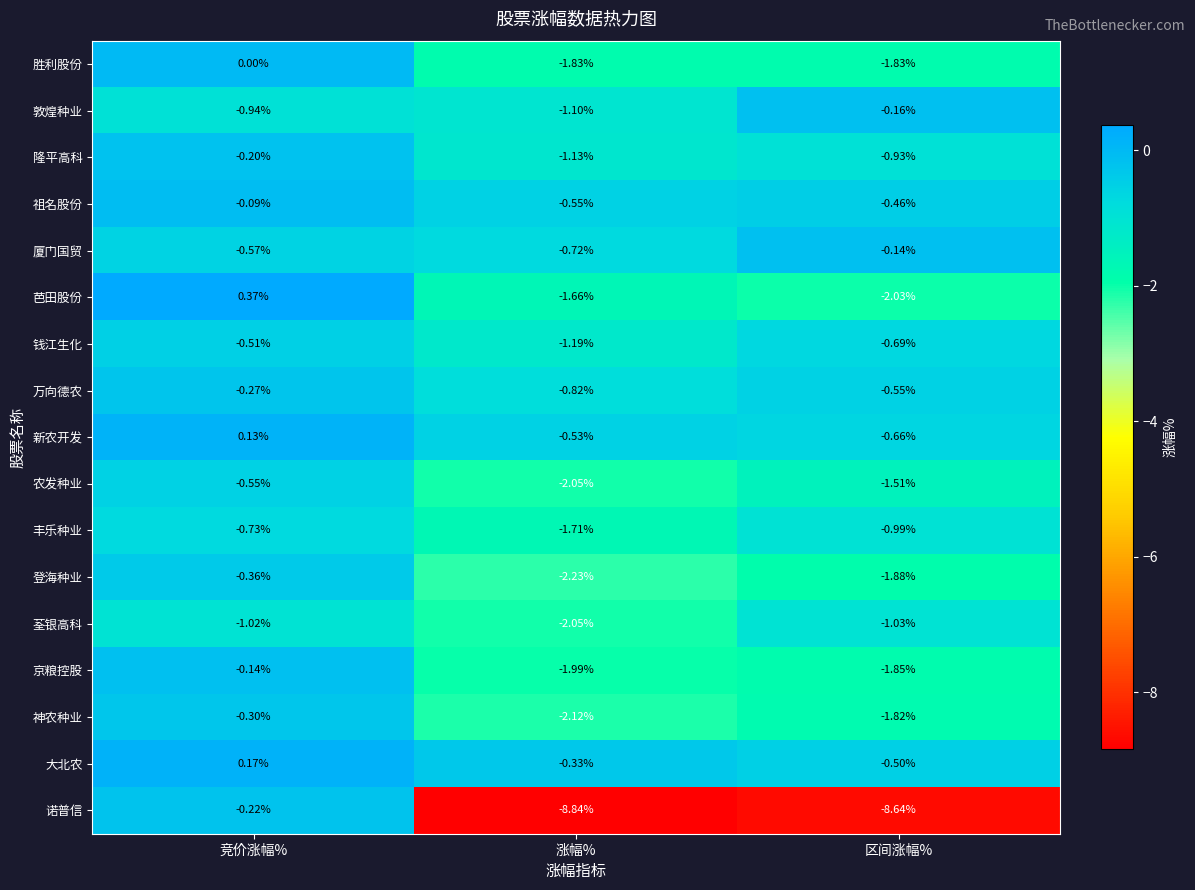

Which series has the largest total across all categories?

大北农